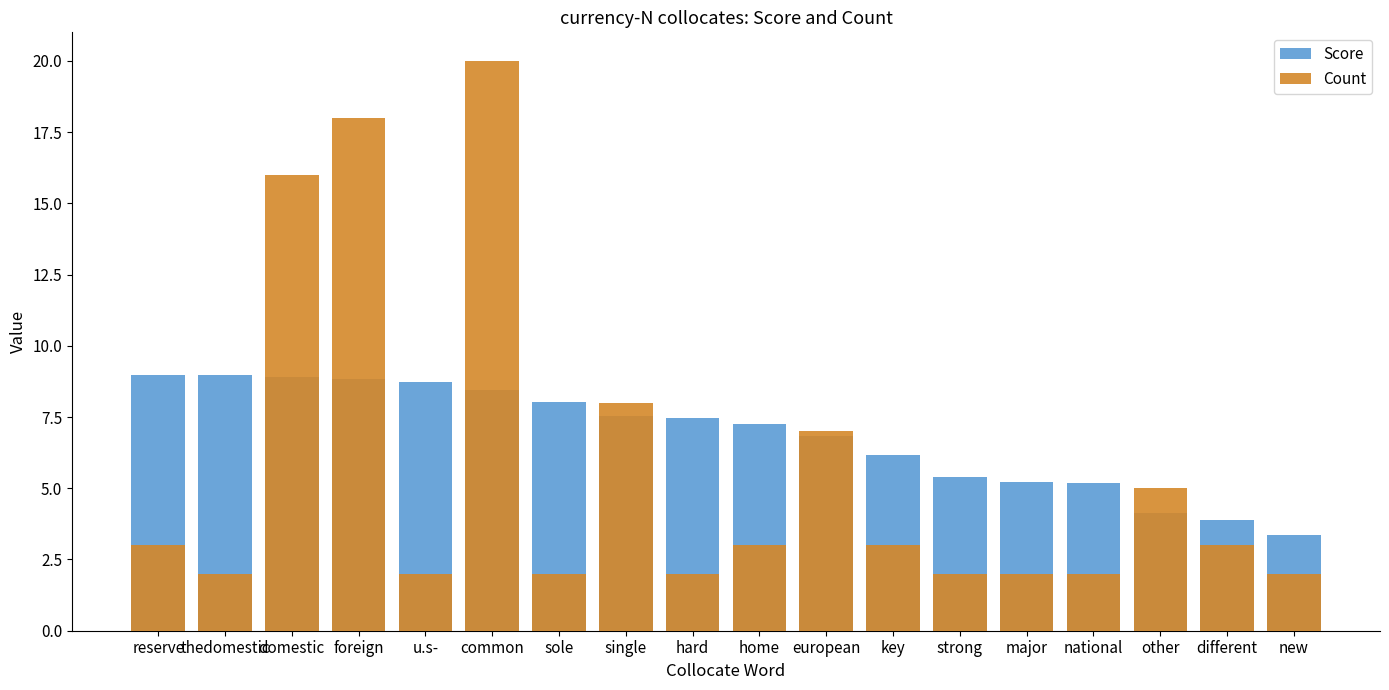

What is the label of the 4th bar from the left?

foreign